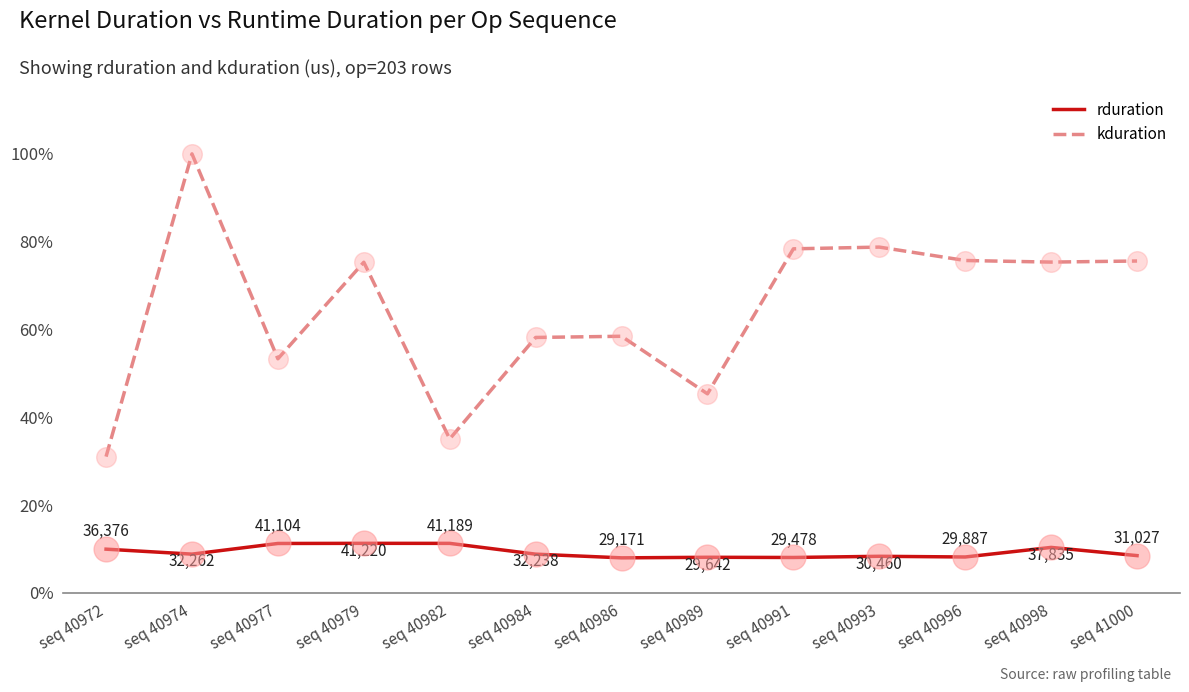

Which series changed the most between seq 40979 and seq 40989?

kduration